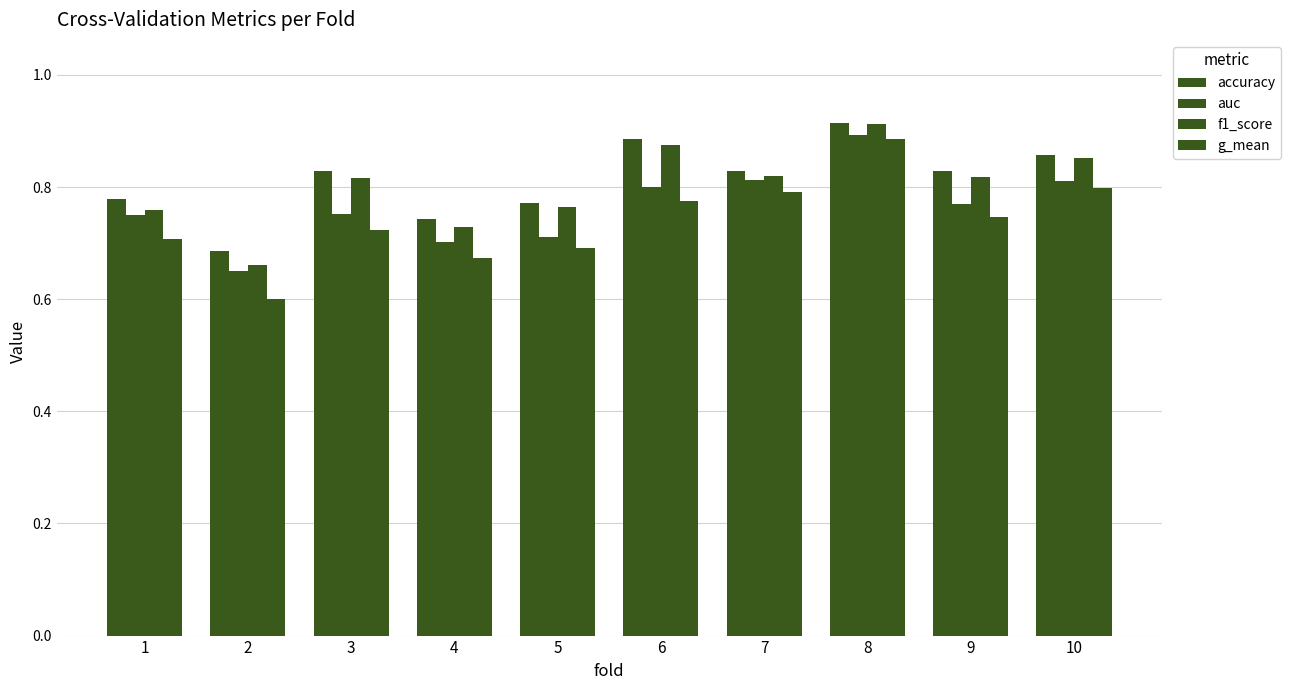

How many data points does each series have?

10